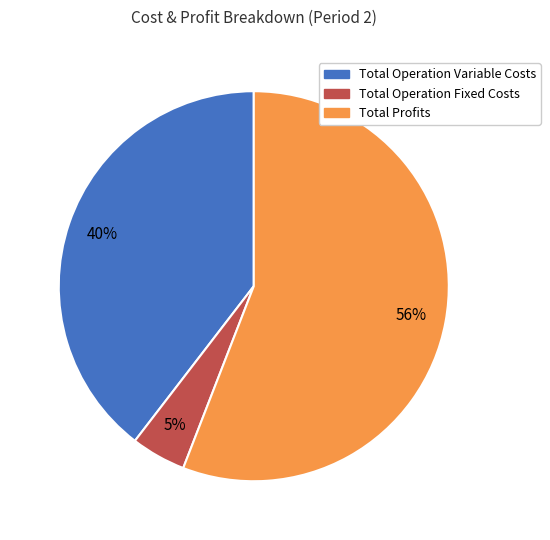

To the nearest percent, what portion does Total Operation Fixed Costs represent?

5%